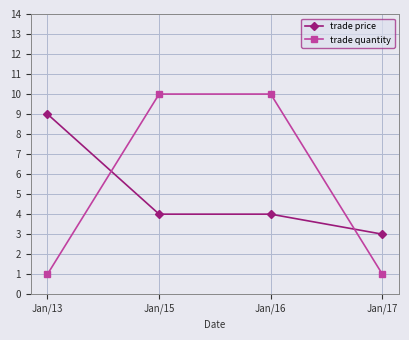

Rank the series at Jan/16 from highest to lowest value.

trade quantity, trade price